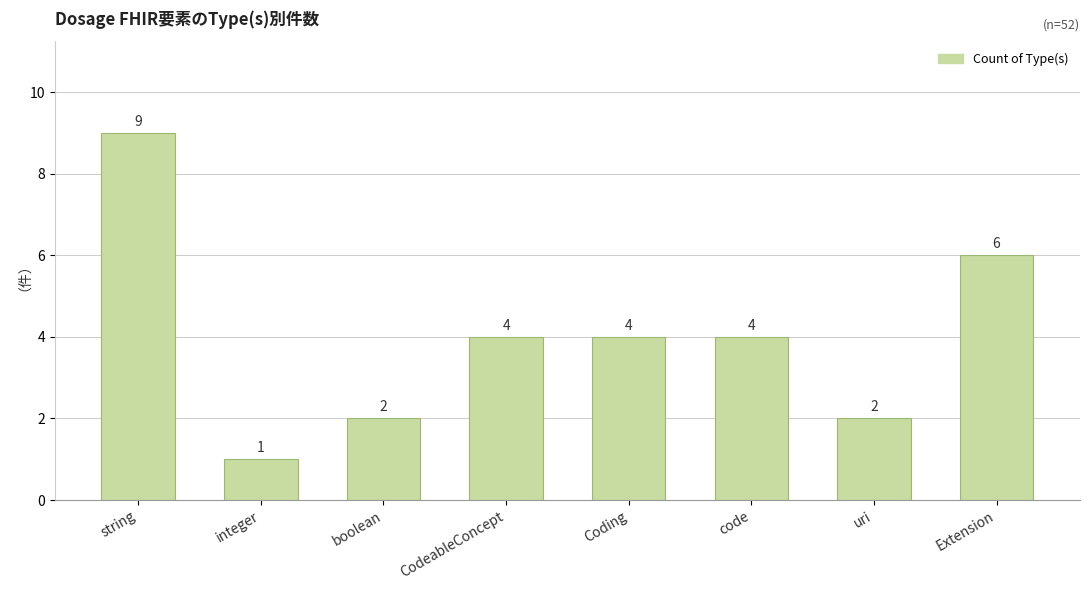

Which label corresponds to the largest value in the chart?

string